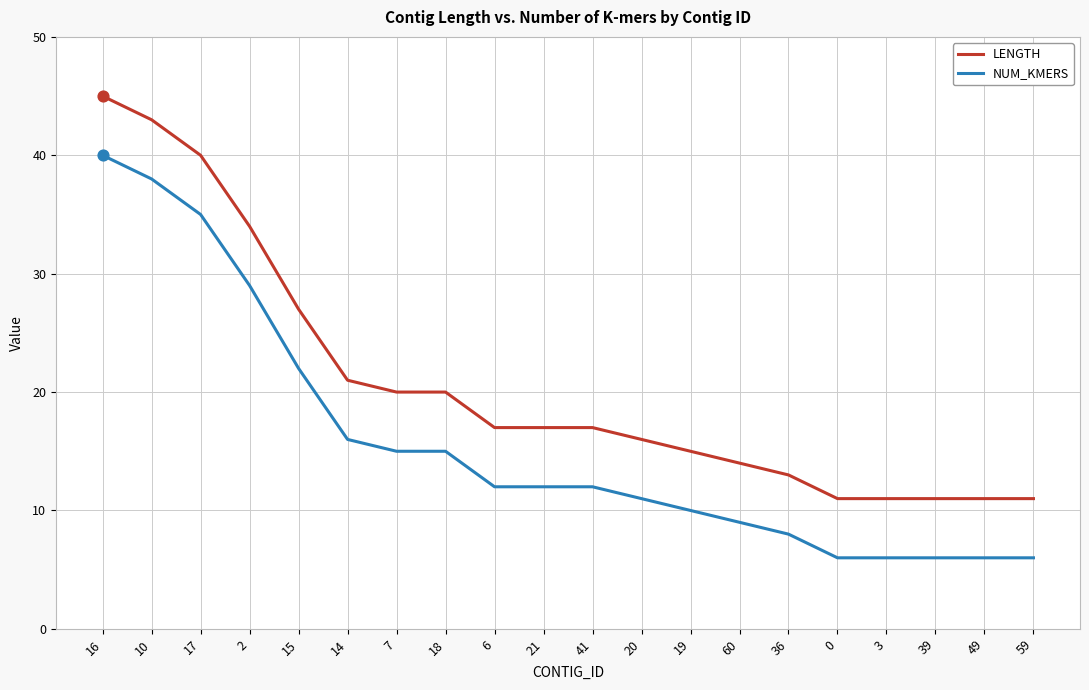

At which category is the sum across all series the highest?

16